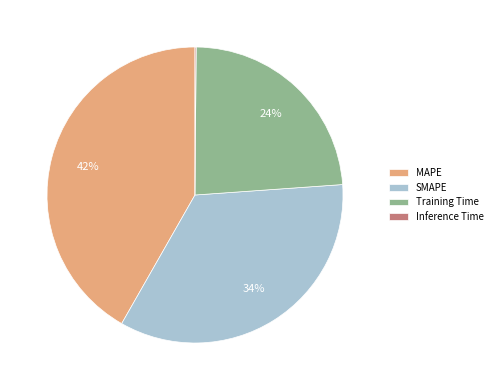

Which slice is the largest?

MAPE